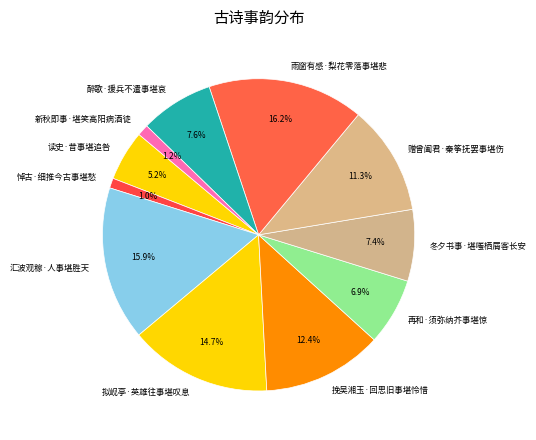

Between 汇波观稼·人事堪胜天 and 再和·须弥纳芥事堪惊, which is larger?

汇波观稼·人事堪胜天